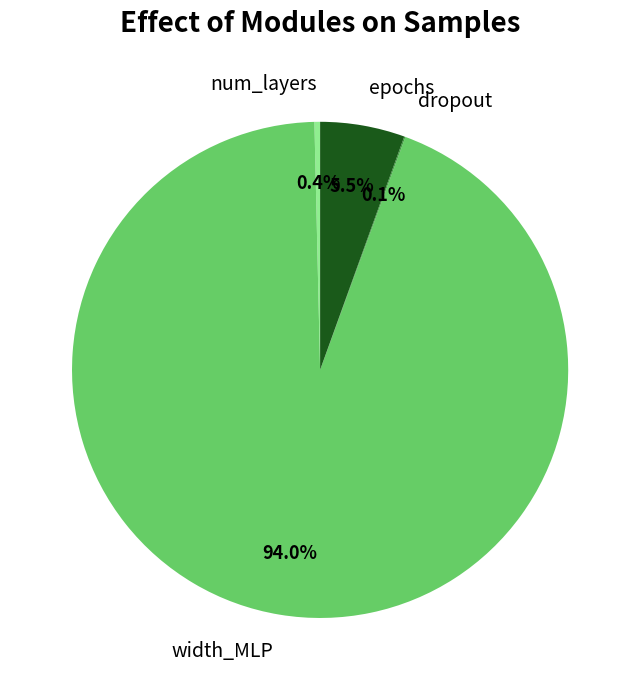

Which slice is the largest?

width_MLP